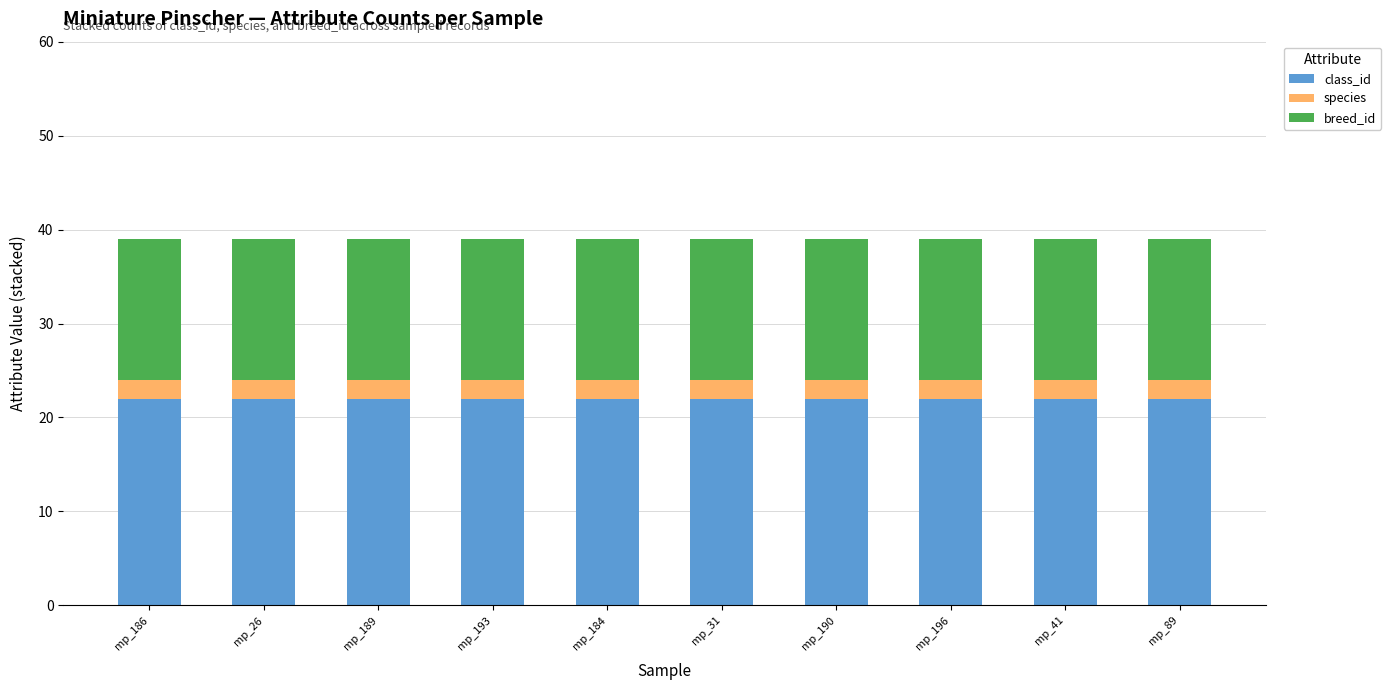

What is the maximum value for class_id?

22